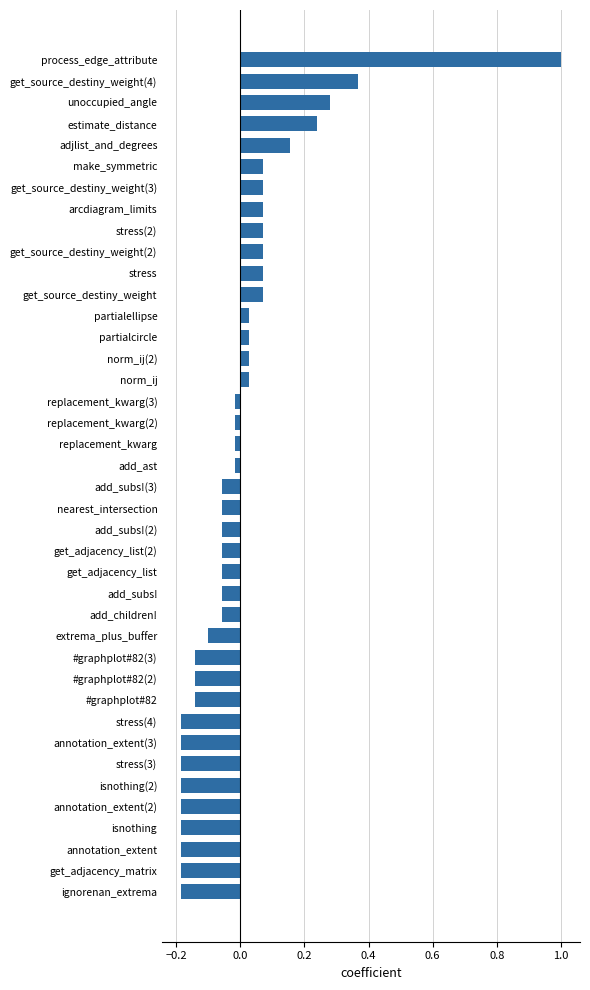

True or false: the data shows 0.5 at get_source_destiny_weight(4).

False